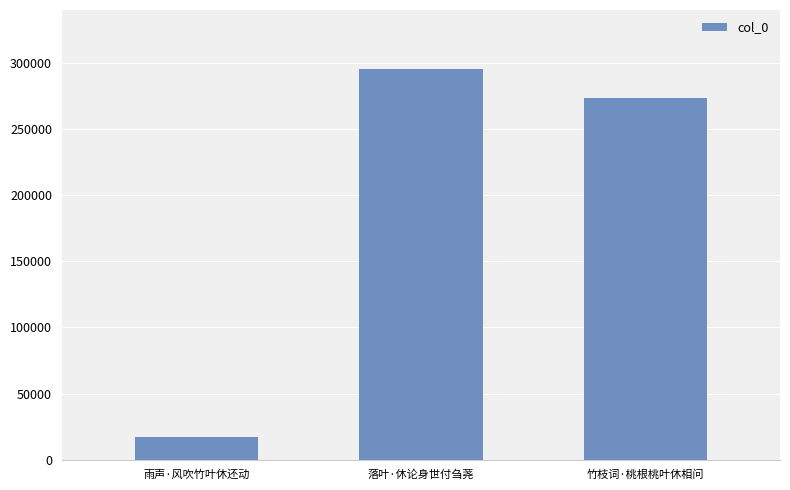

What is the difference between the maximum and second lowest values?

22571